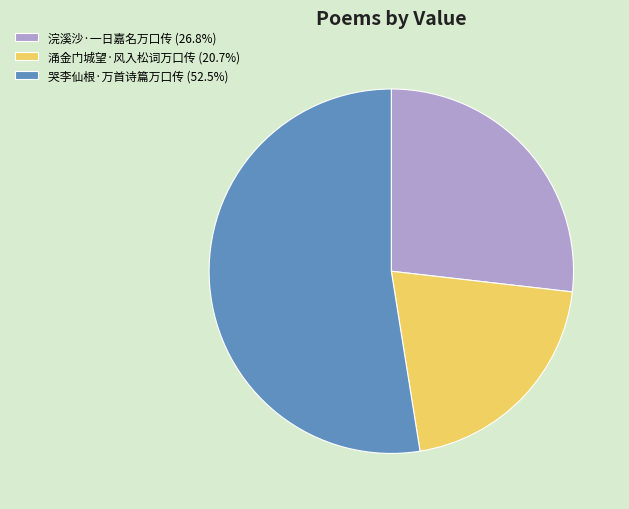

Between 浣溪沙·一日嘉名万口传 and 涌金门城望·风入松词万口传, which is larger?

浣溪沙·一日嘉名万口传